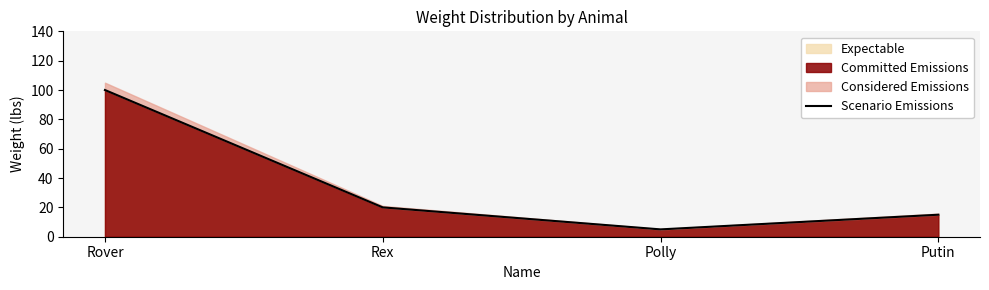

Between Rover and Putin, which is larger?

Rover